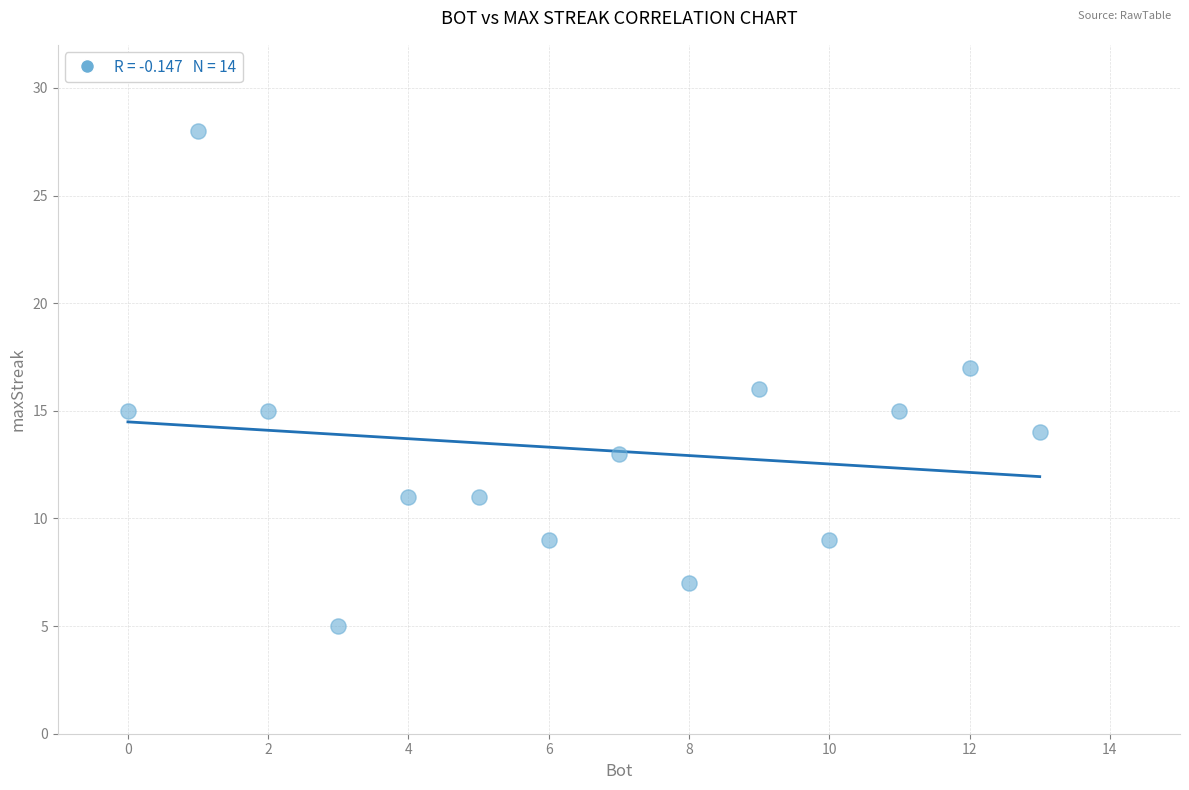

What is the range of X values (max minus min)?

13